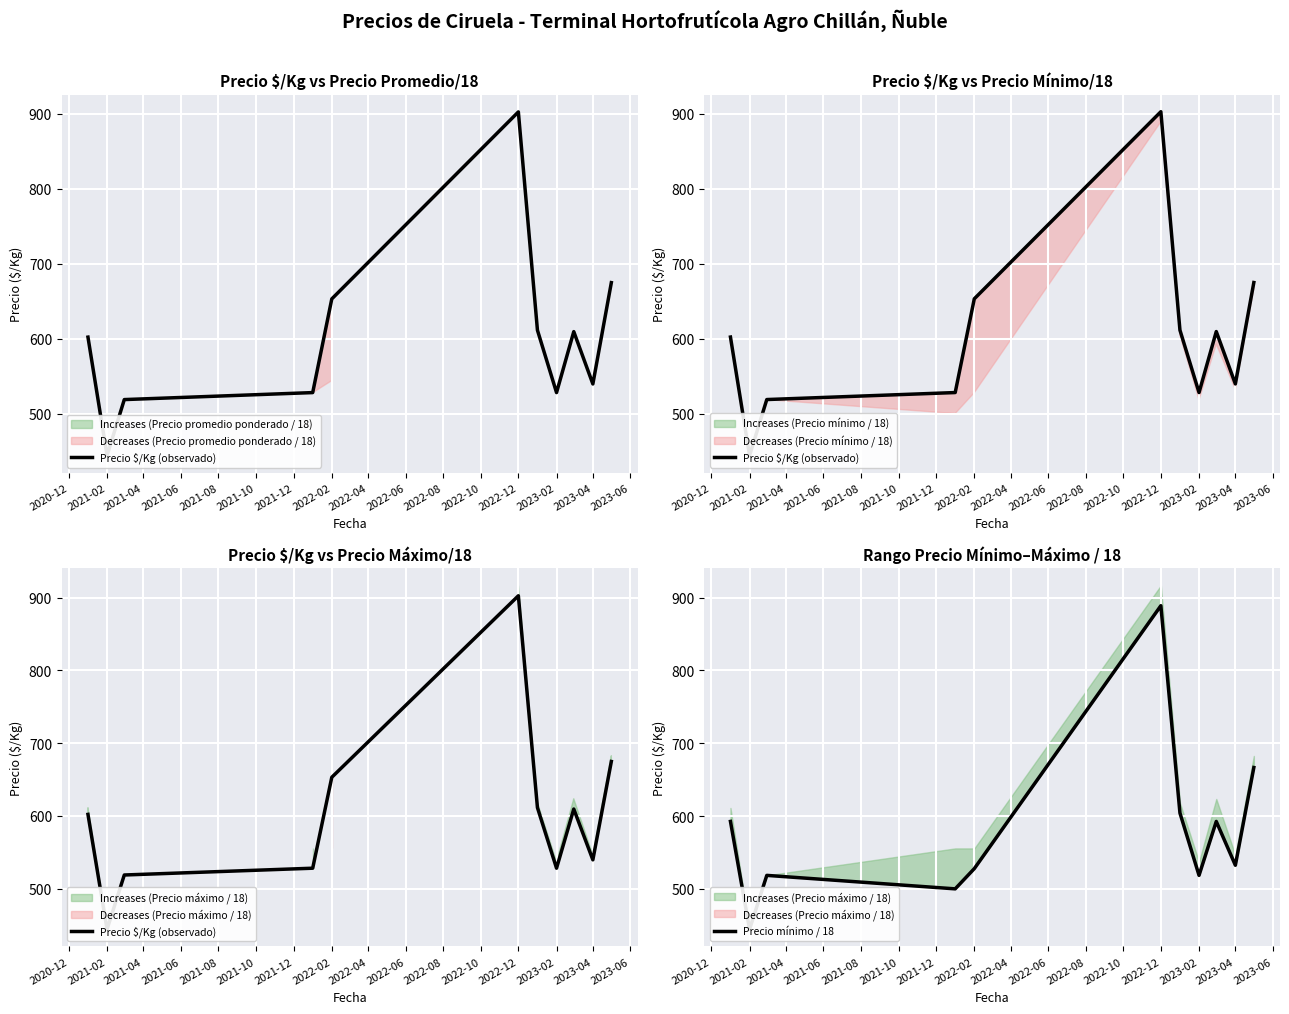

True or false: Precio mínimo / 18 and Precio $/Kg (observado) intersect in this chart.

True